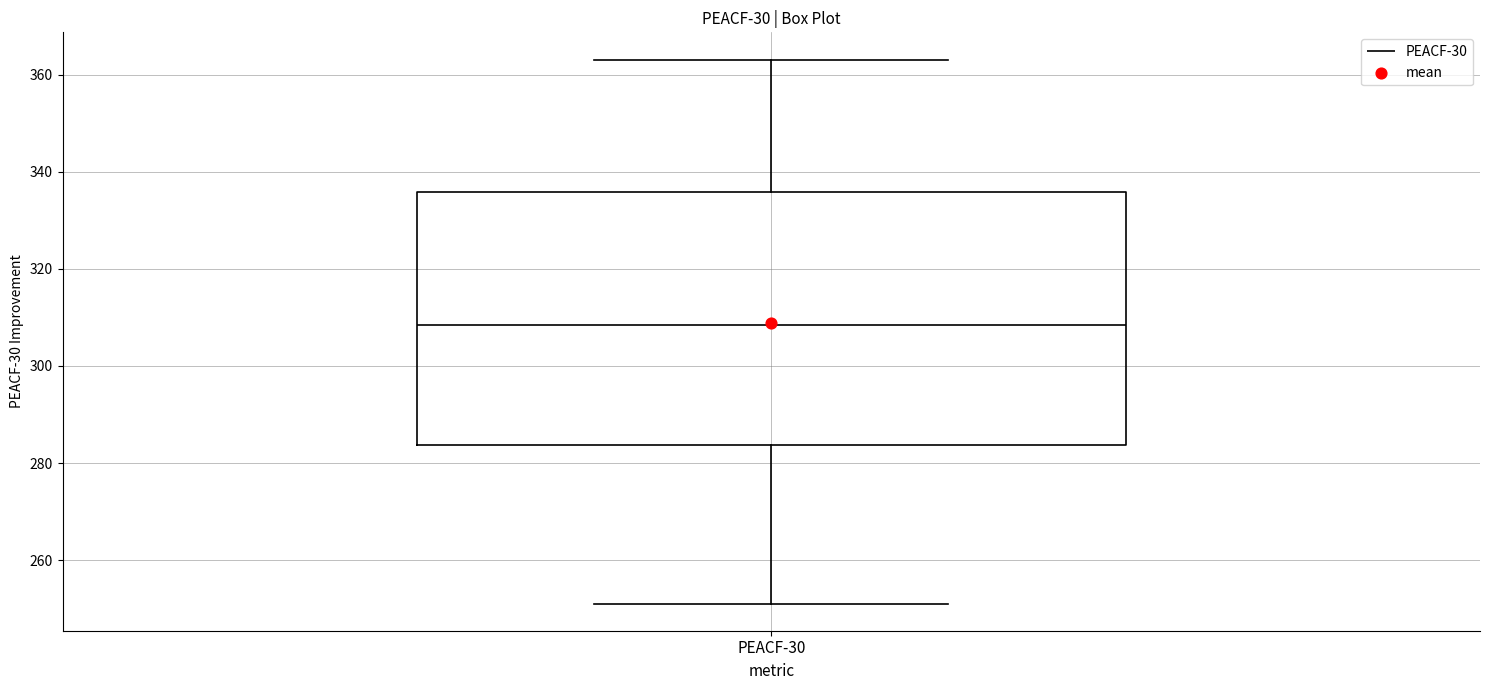

Read this box plot against the y-axis: the position of the median line, the range covered by the box, and the ends of both whiskers. The values are not printed on the chart, so give them approximately, as read against the axis.

median 308, box 284 to 336, whiskers 252 to 364